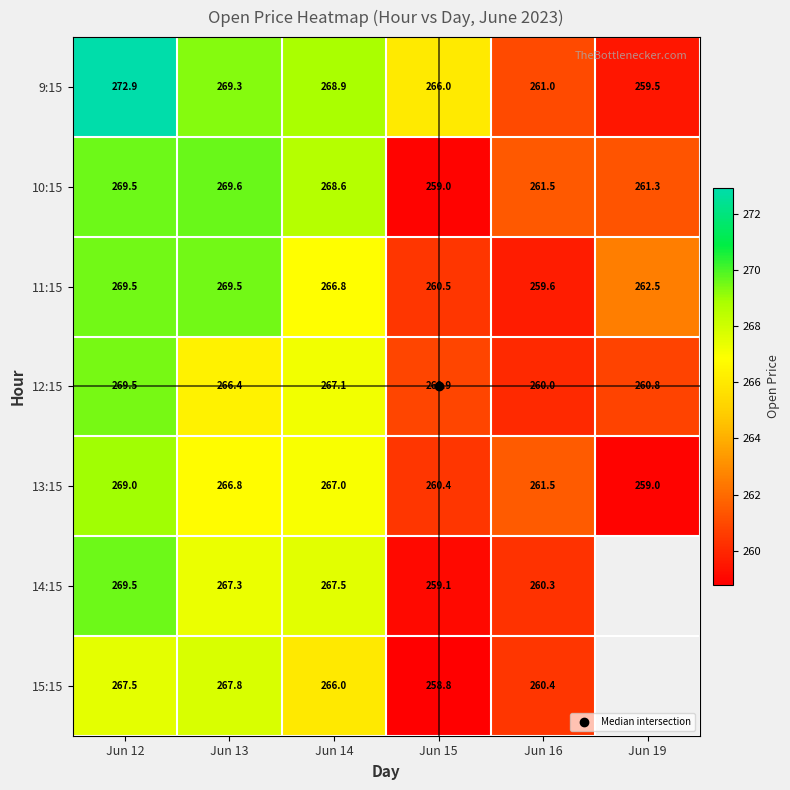

Rank the series by their maximum value, from lowest to highest.

15:15, 13:15, 12:15, 11:15, 14:15, 10:15, 9:15